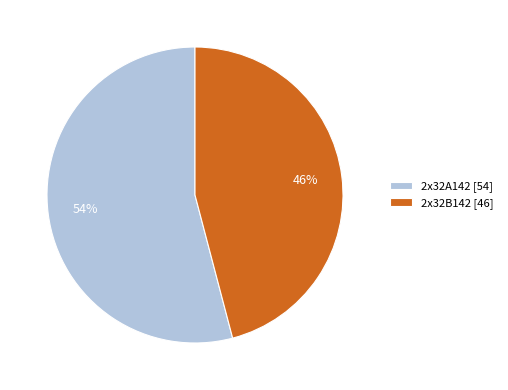

What is the largest slice in the pie chart?

2x32A142